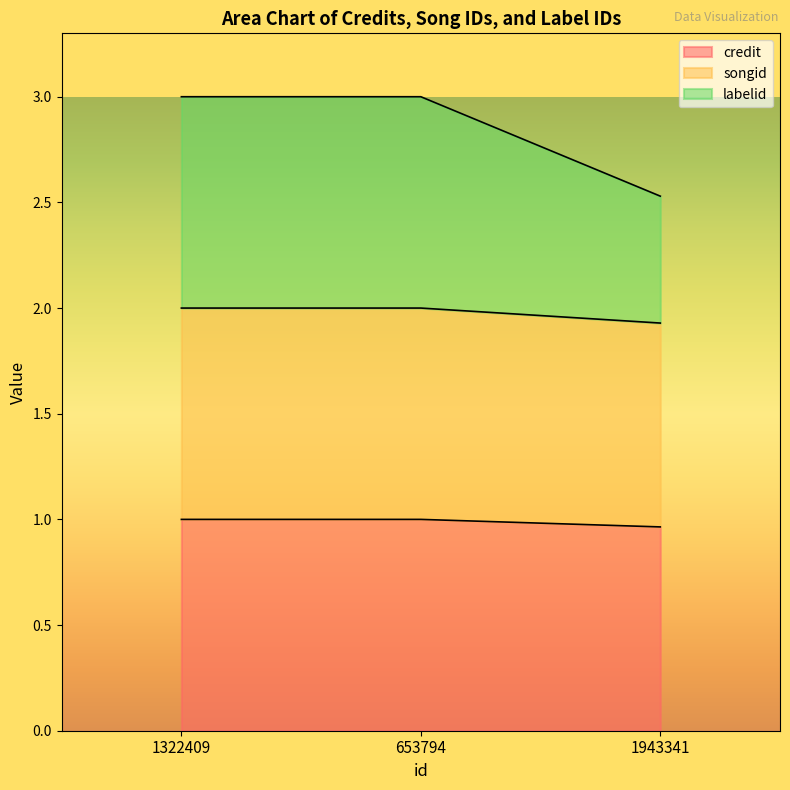

At which label does credit reach its peak?

1322409